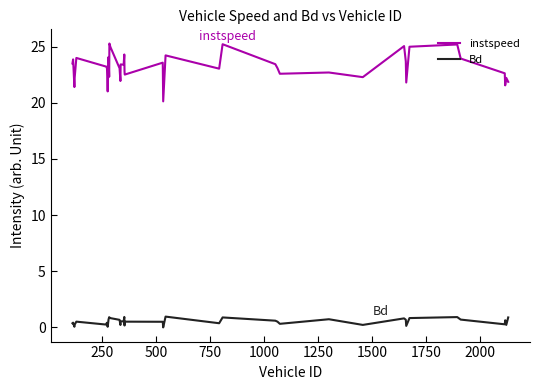

Which series has the widest spread of values?

instspeed